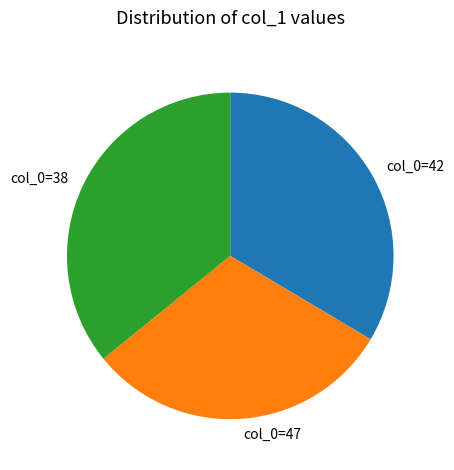

What is the largest slice in the pie chart?

col_0=38